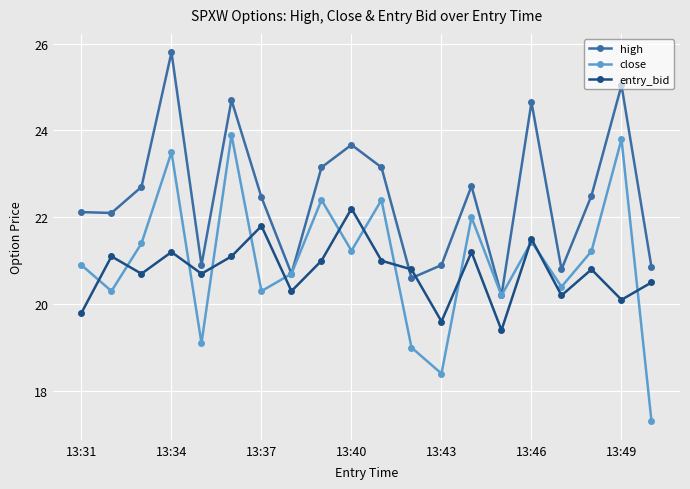

Which series has the largest total across all categories?

high